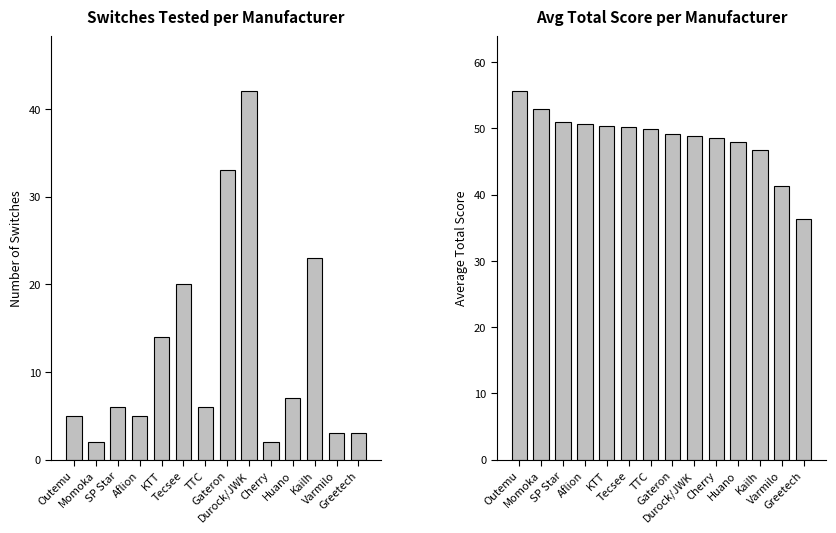

Reading left to right, transcribe all the data shown in this chart.

Switches Tested: Outemu=5.0	Momoka=2.0	SP Star=6.0	Aflion=5.0	KTT=14.0	Tecsee=20.0	TTC=6.0	Gateron=33.0	Durock/JWK=42.0	Cherry=2.0	Huano=7.0	Kailh=23.0	Varmilo=3.0	Greetech=3.0
Average Total Score: Outemu=55.6	Momoka=53.0	SP Star=50.9	Aflion=50.6	KTT=50.3	Tecsee=50.2	TTC=49.9	Gateron=49.2	Durock/JWK=48.9	Cherry=48.5	Huano=48.0	Kailh=46.7	Varmilo=41.3	Greetech=36.3